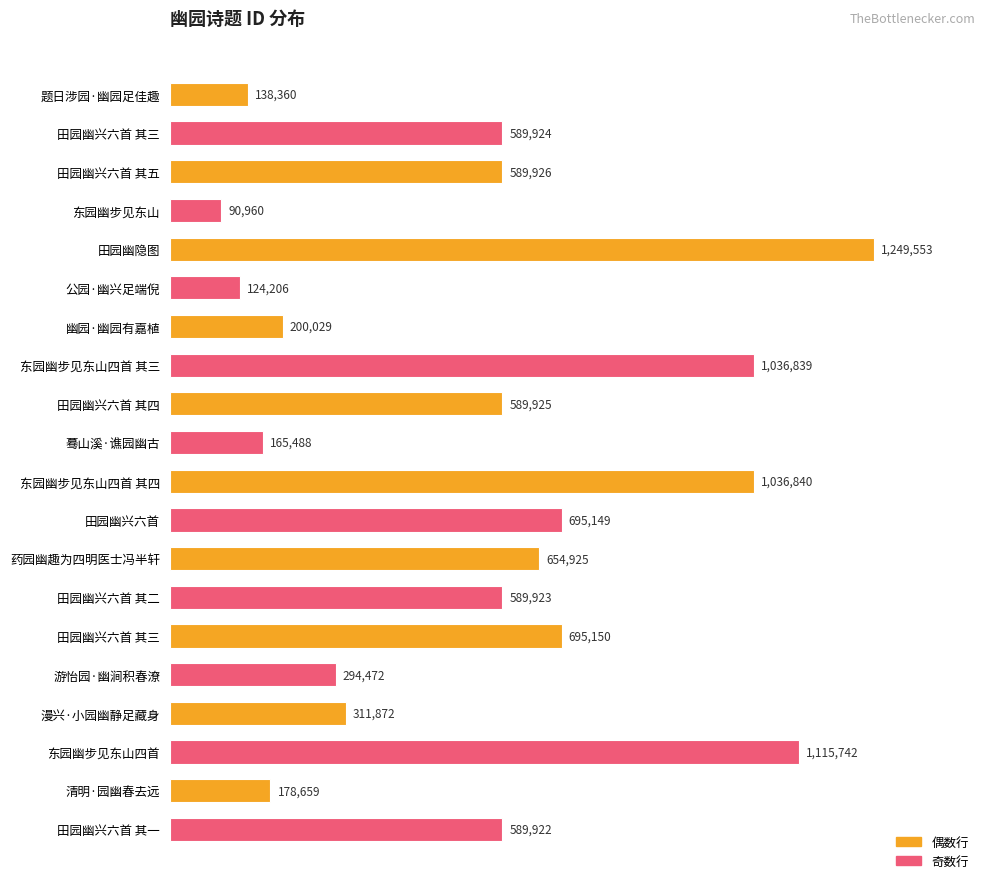

What is the sum of all values?

10937864